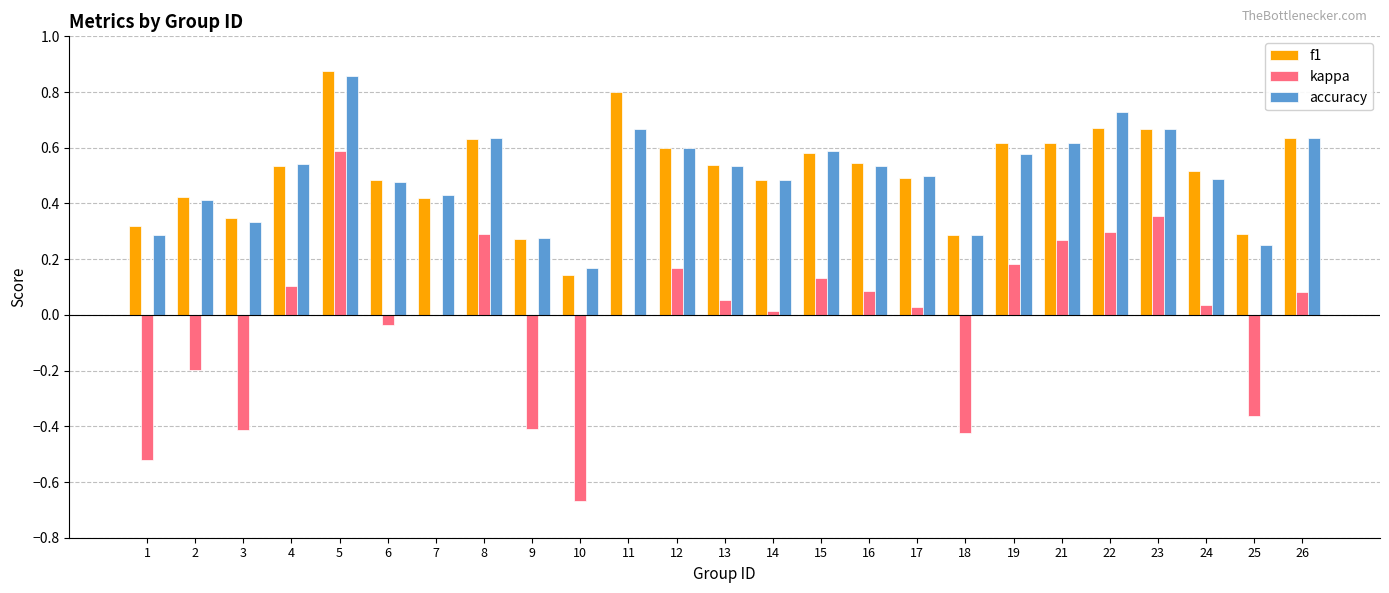

What is the sum of all f1 values?

12.8